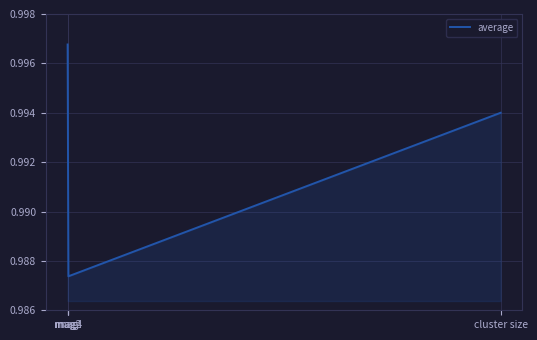

Rank the categories by value from lowest to highest.

mag4, mag2, cluster size, mag